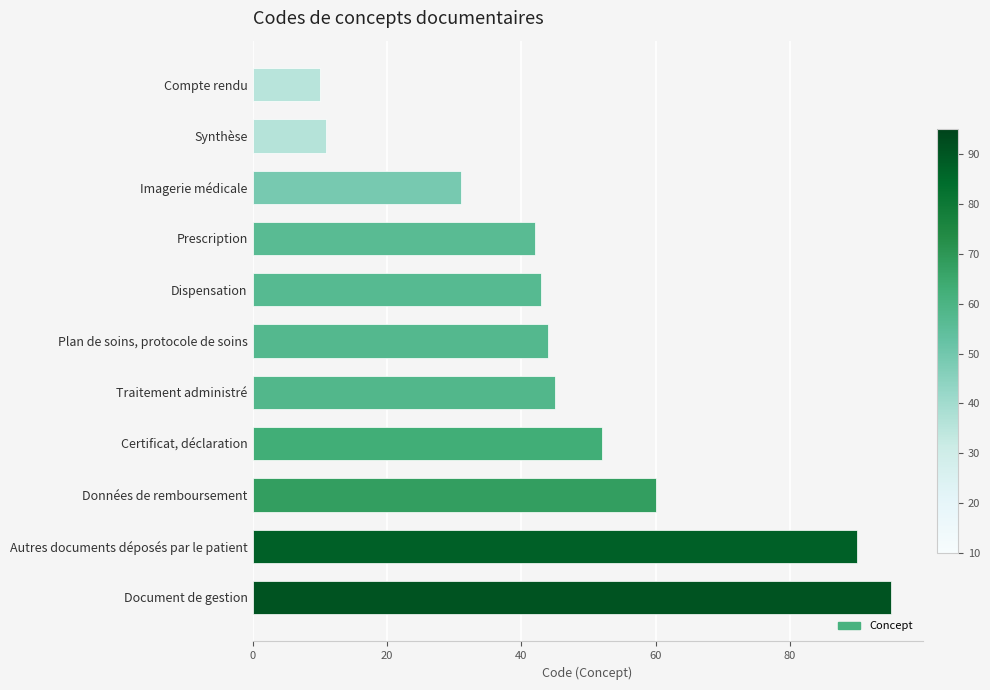

Rank the categories by value from highest to lowest.

Document de gestion, Autres documents déposés par le patient, Données de remboursement, Certificat, déclaration, Traitement administré, Plan de soins, protocole de soins, Dispensation, Prescription, Imagerie médicale, Synthèse, Compte rendu